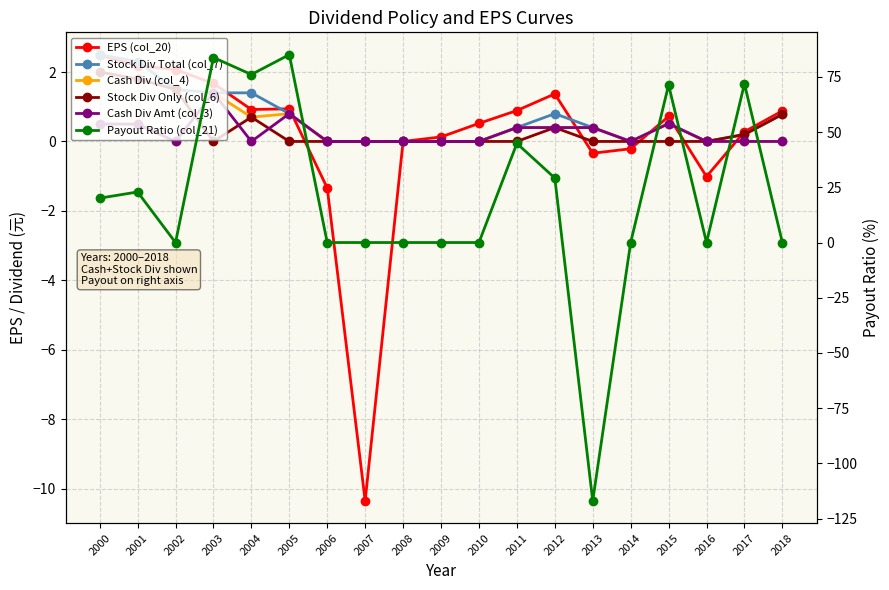

The Cash Div Amt (col_3) series shows 0.0 at 2018. True or false?

True